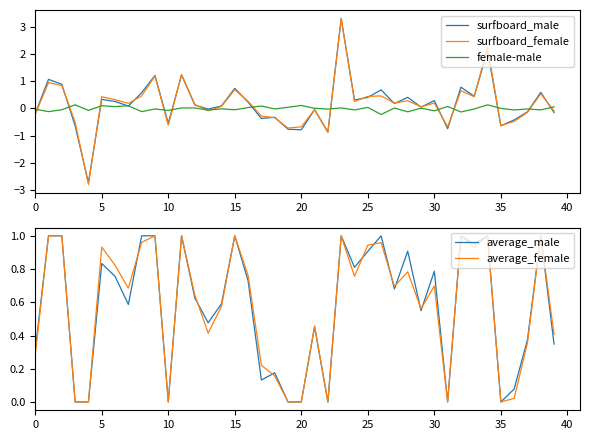

In average_female, how many points are higher than both neighbors (excluding endpoints)?

12